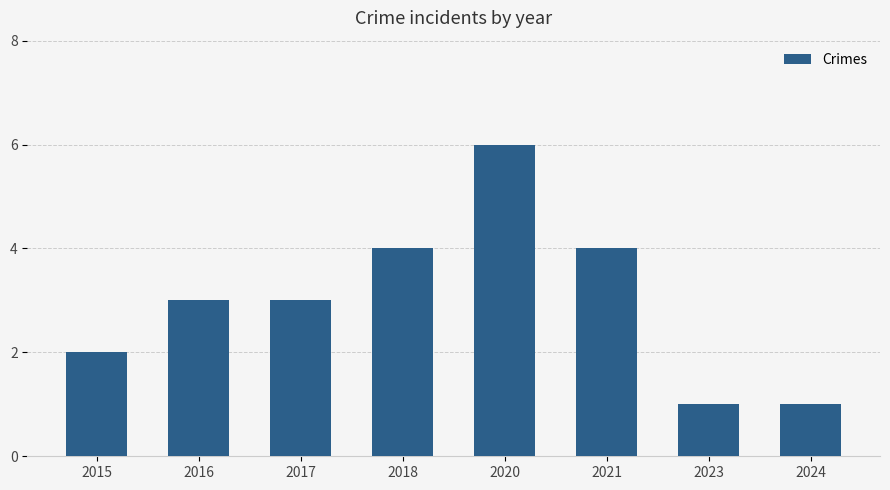

What value does the data have at 2024?

1